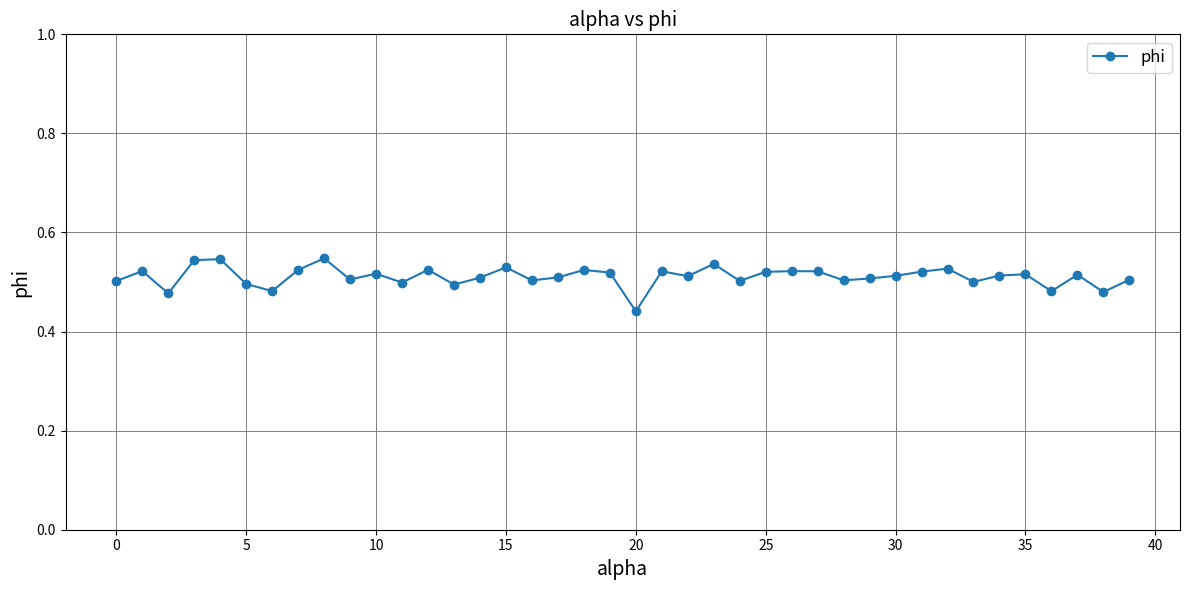

How many values are between 0 and 1?

40